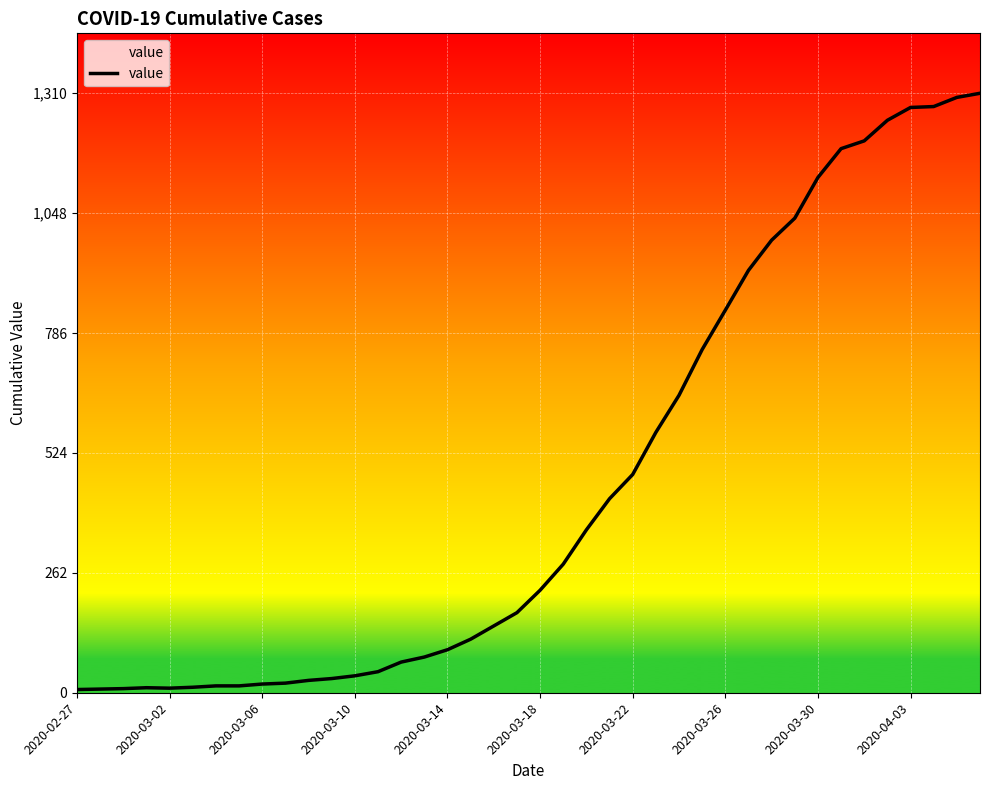

How many values are below 224?

20